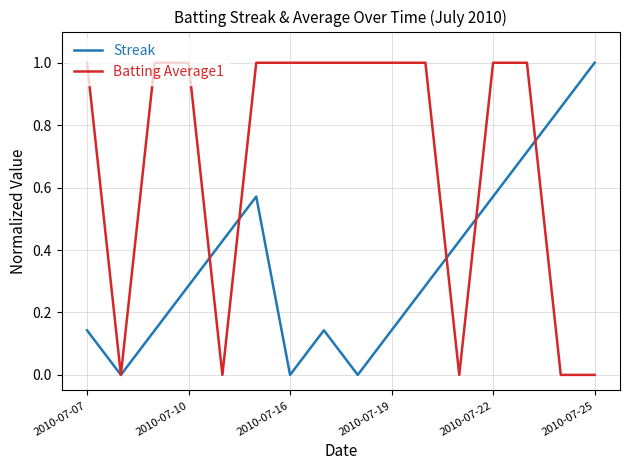

Rank the series by their average value, from lowest to highest.

Streak, Batting Average1